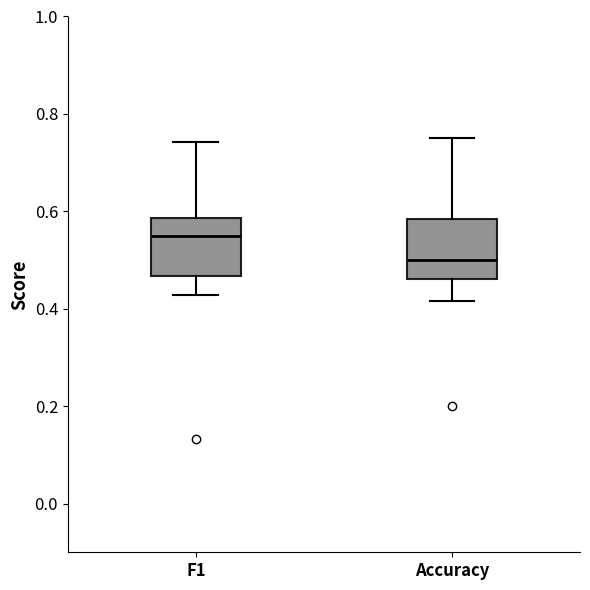

Reading left to right, read every box against the y-axis: the position of its median line, the range the box covers, and the ends of its whiskers. The values are not printed on the chart, so give them approximately, as read against the axis.

F1: median 0.54, box 0.46 to 0.58, whiskers 0.42 to 0.74
Accuracy: median 0.50, box 0.46 to 0.58, whiskers 0.42 to 0.76